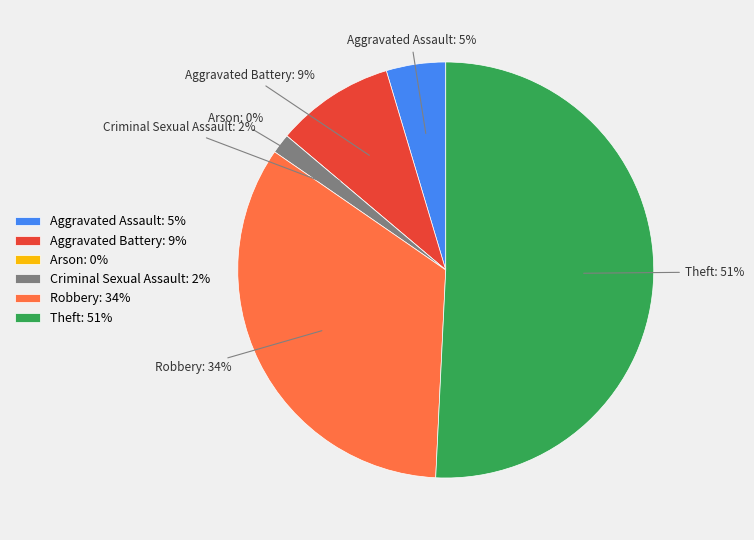

Which slice is the smallest?

Arson